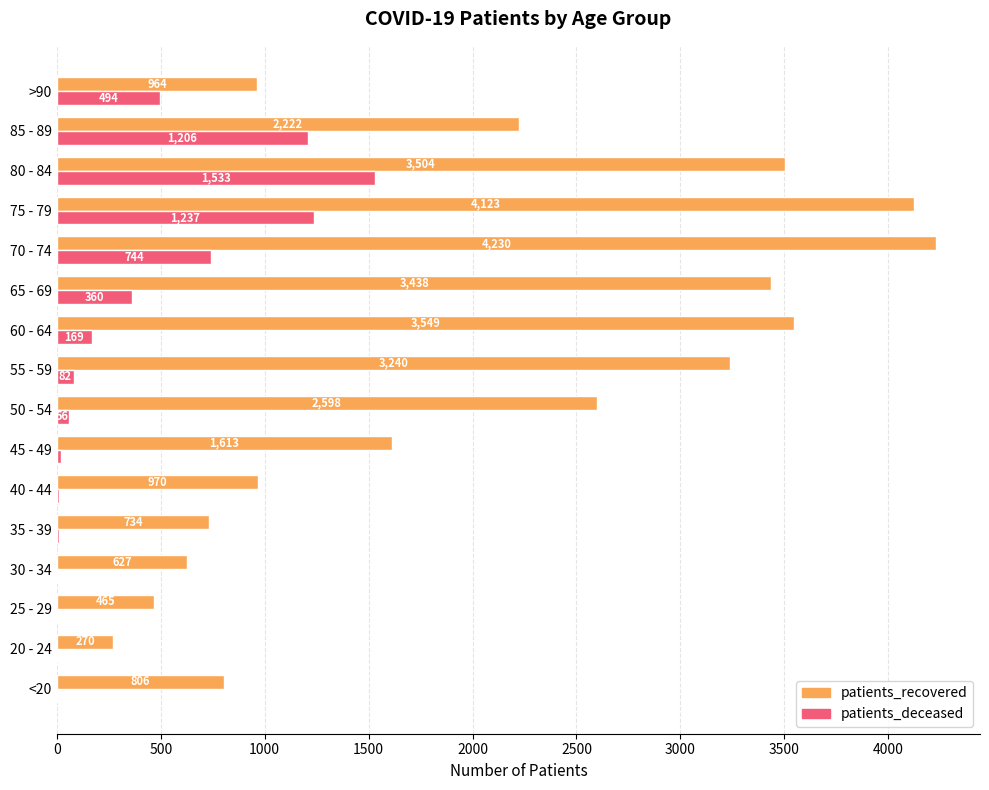

Is the value of patients_deceased at 65 - 69 greater than the value of patients_recovered at <20?

No